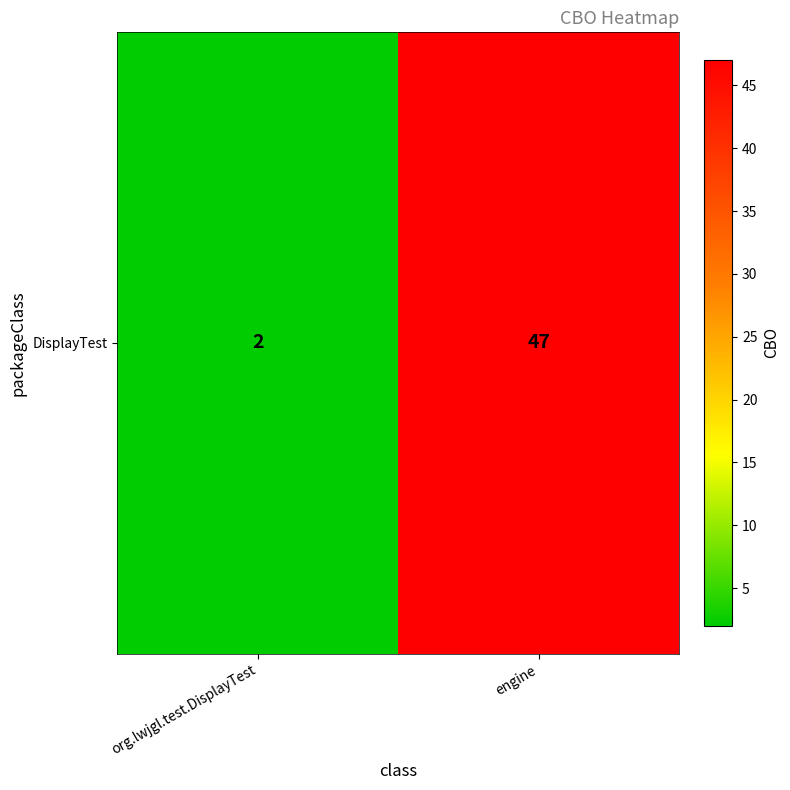

List the labels in order of value, smallest first.

org.lwjgl.test.DisplayTest, engine